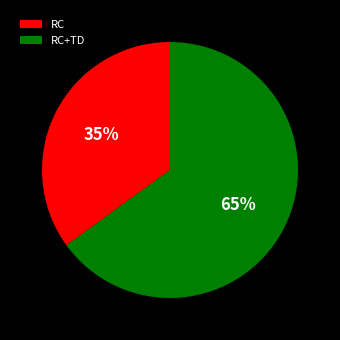

Combined, do RC and RC+TD account for over 50%?

Yes